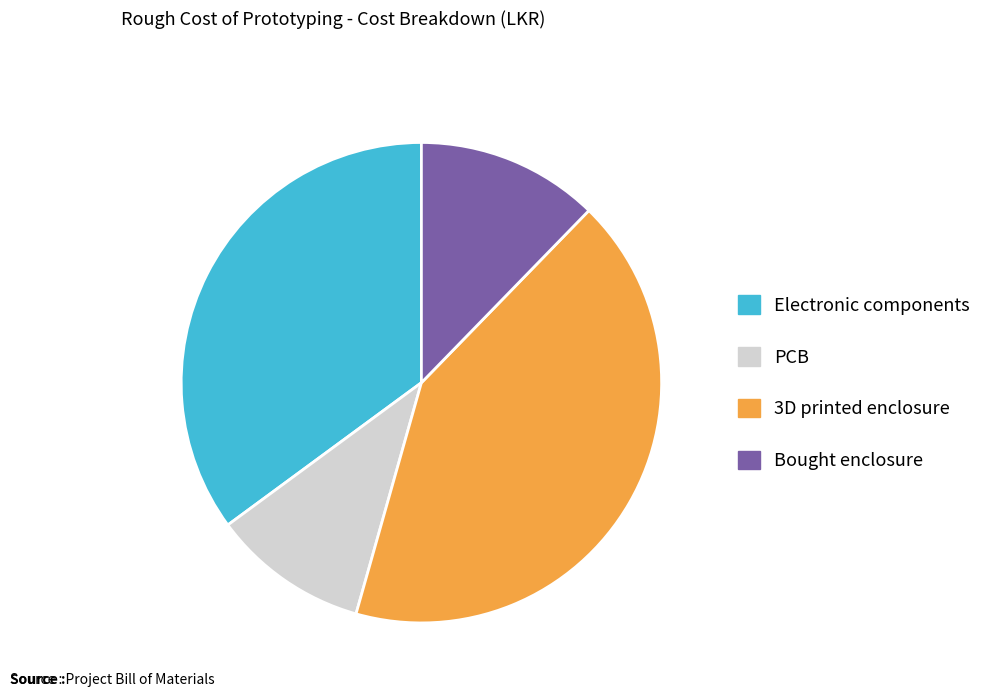

Does any single category account for the majority?

No